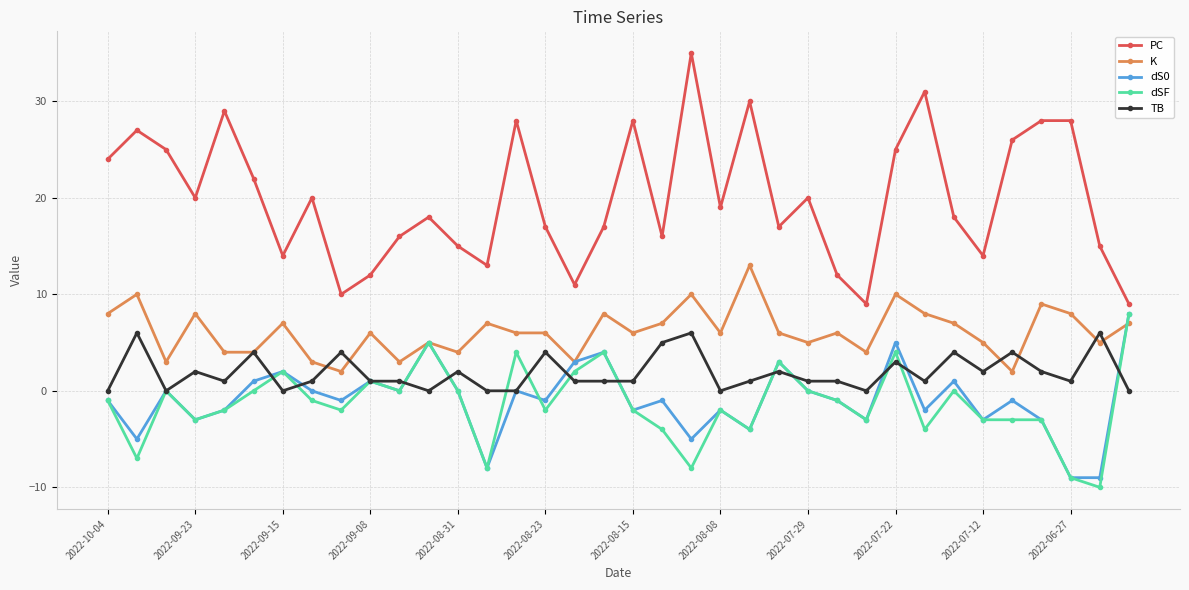

What is the minimum value shown in the chart?

-10